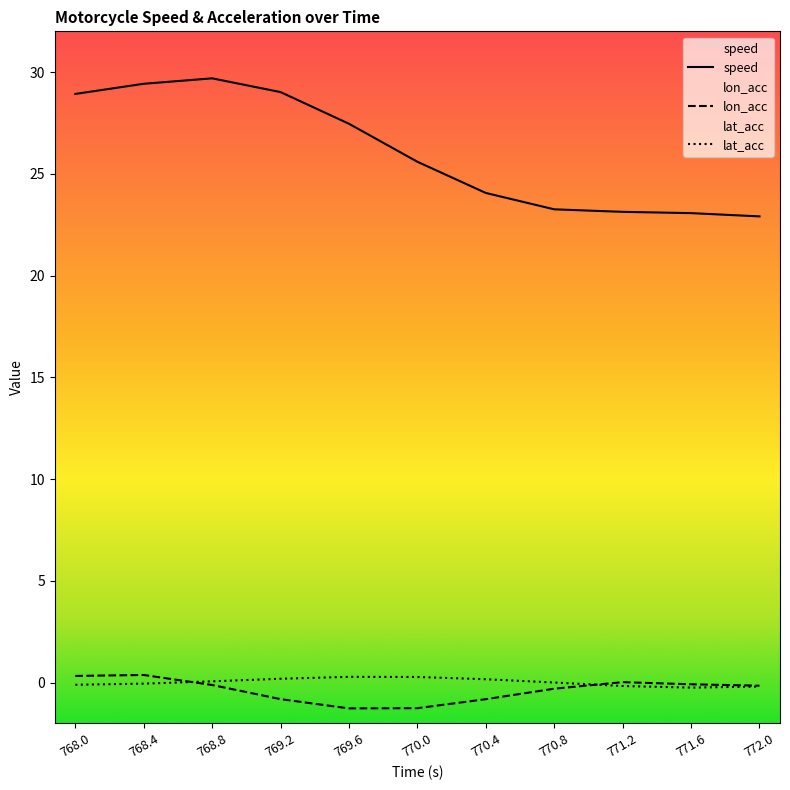

At which label does lat_acc first exceed 0?

768.8